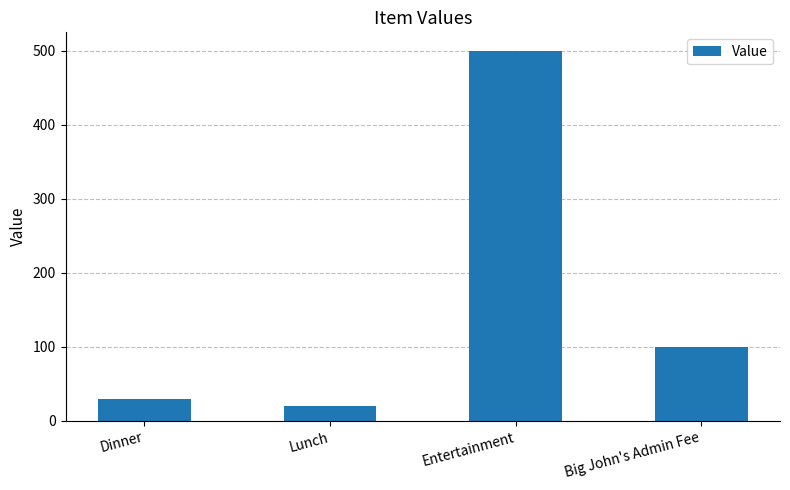

What is the change in value from Entertainment to Big John's Admin Fee?

-400